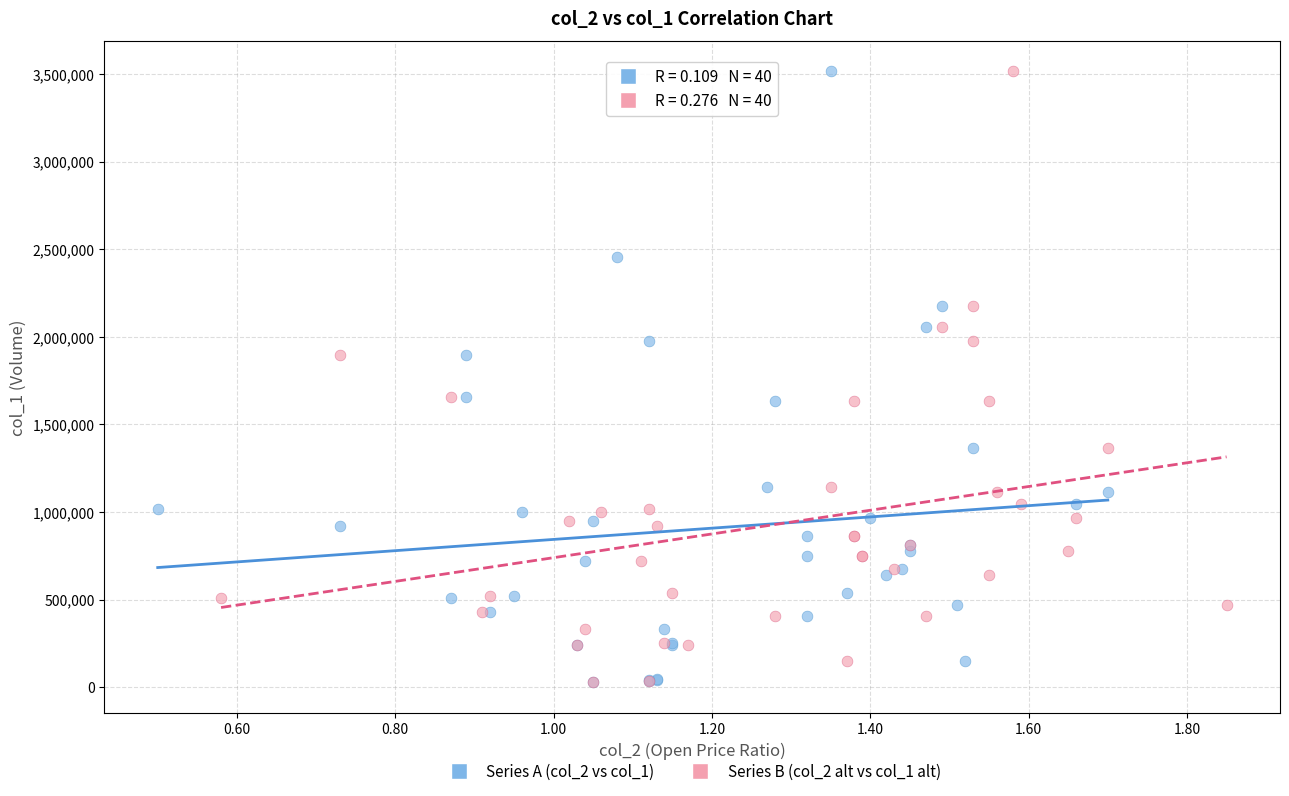

What are all the series names shown in the legend?

Series A (col_2 vs col_1), Series B (col_2 alt vs col_1 alt)